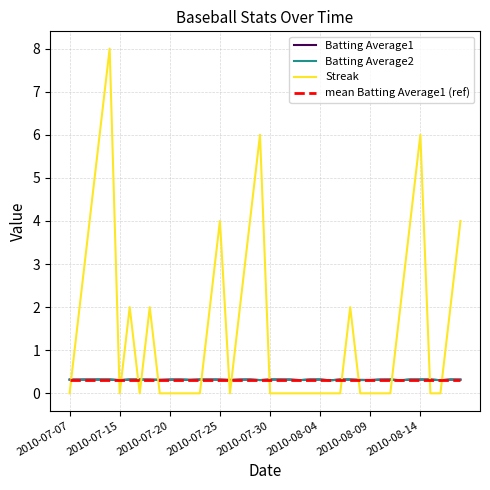

What is the minimum value for mean Batting Average1 (ref)?

0.3